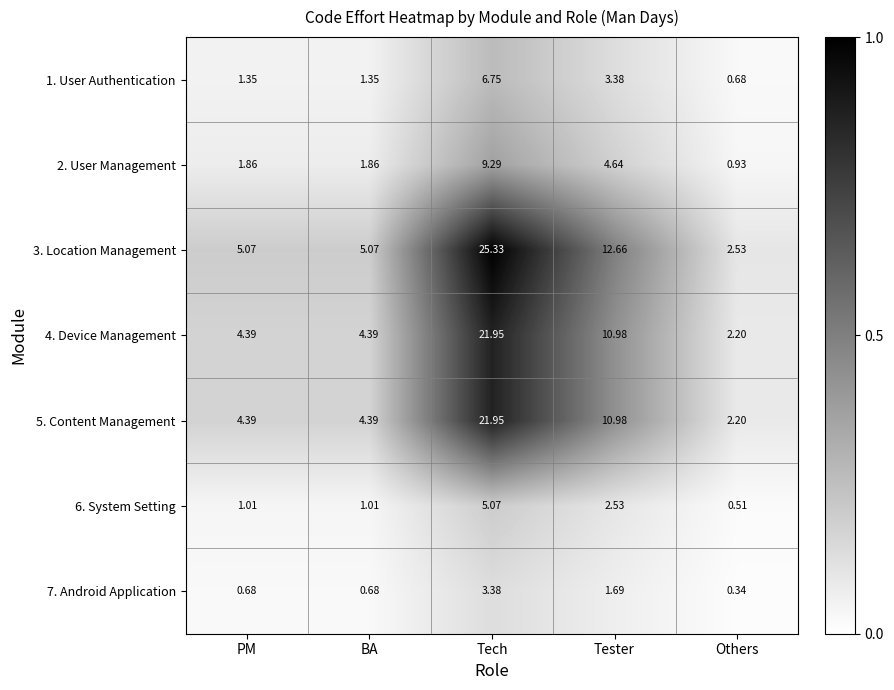

Is the value of 4. Device Management at Tech greater than the value of 5. Content Management at Tester?

Yes